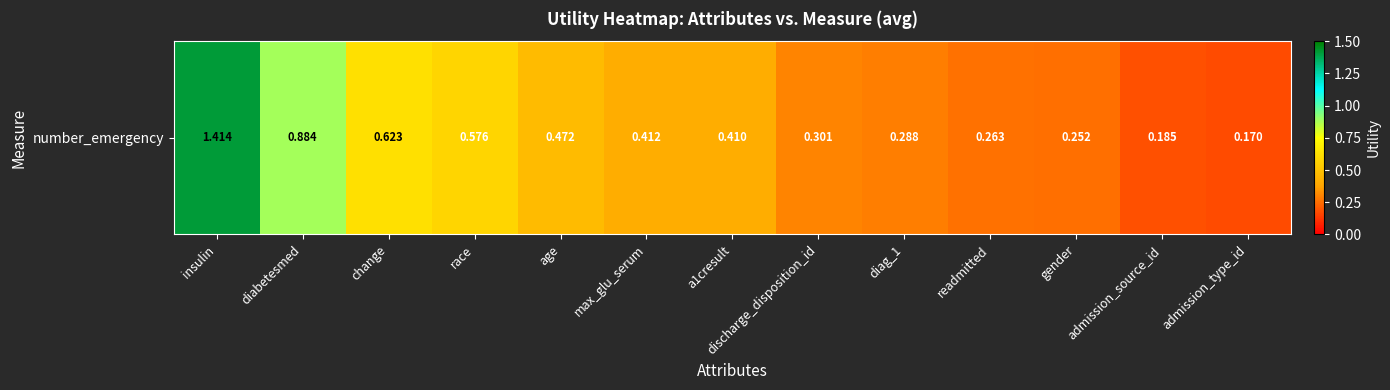

Is it true that the value at gender is 0.3?

True